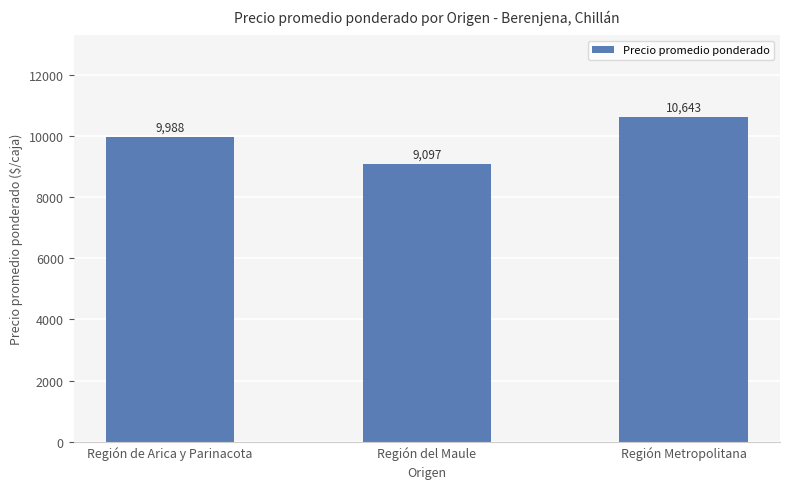

Rank the categories by value from highest to lowest.

Región Metropolitana, Región de Arica y Parinacota, Región del Maule